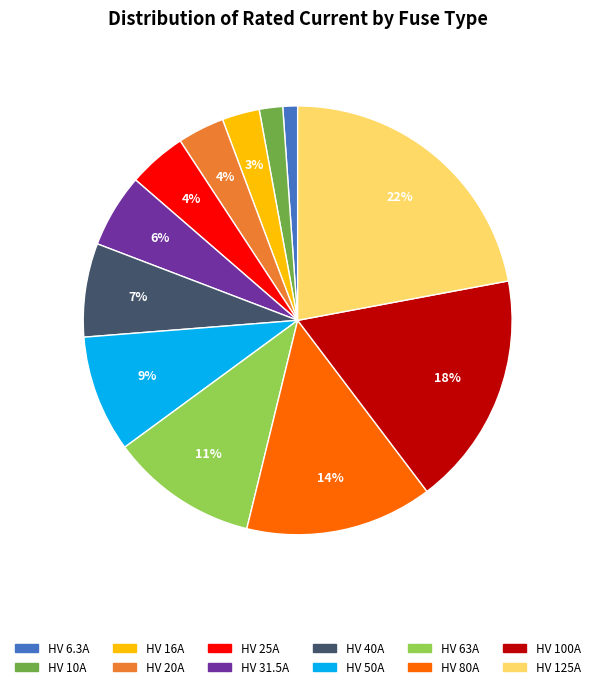

To the nearest percent, what is the difference between the HV 6.3A and HV 40A slice percentages?

6%